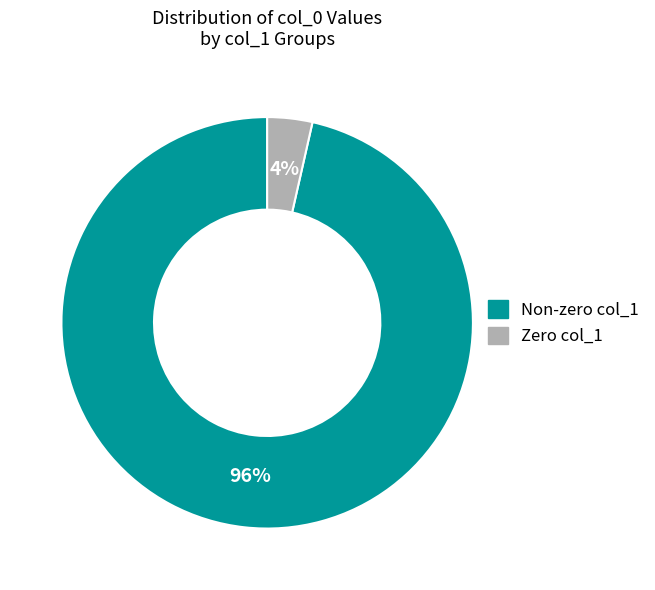

To the nearest percent, what is the average slice percentage?

50%